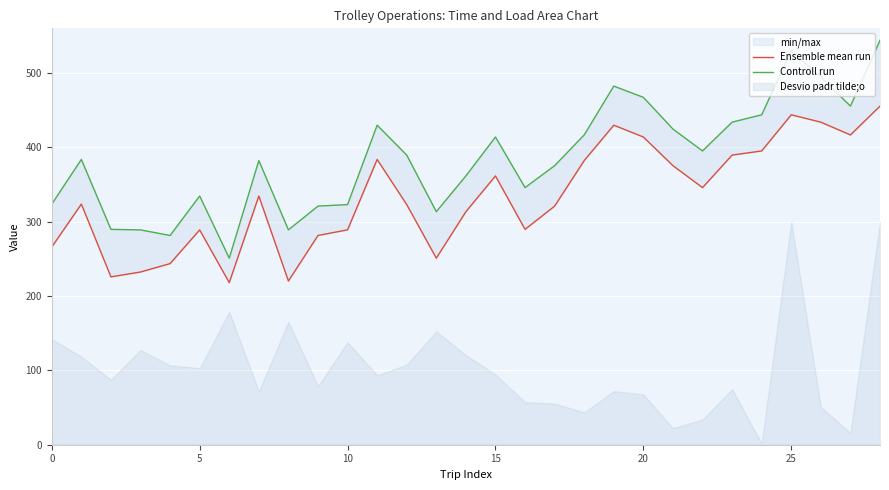

The value of Controll run at 19 is 809.8. True or false?

False